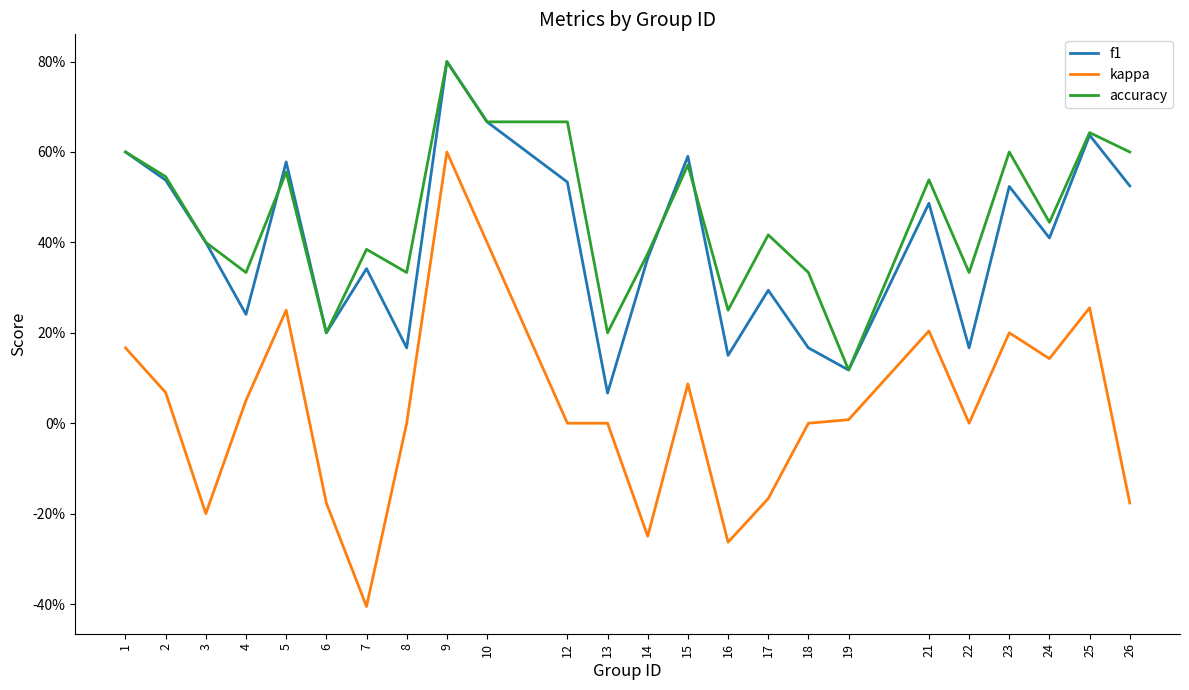

Which series changed the most between 19 and 23?

accuracy